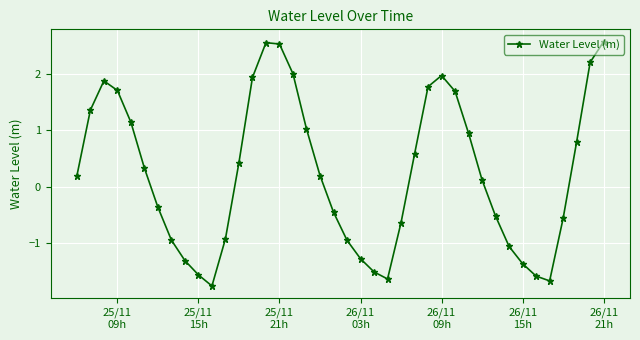

What is the difference between the second highest and second lowest values?

4.2